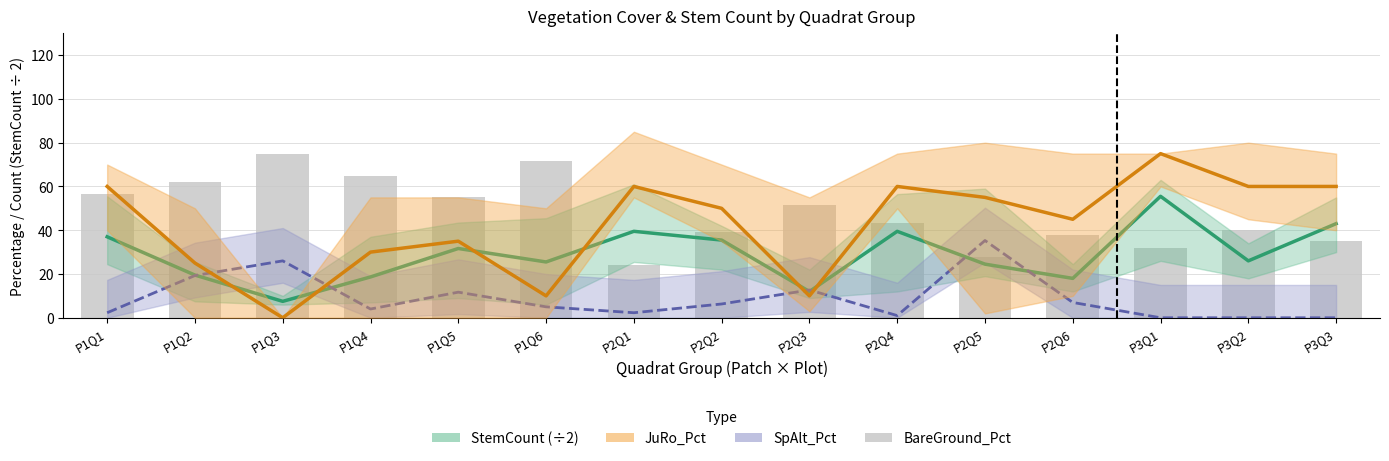

What position from the left is P1Q3?

3